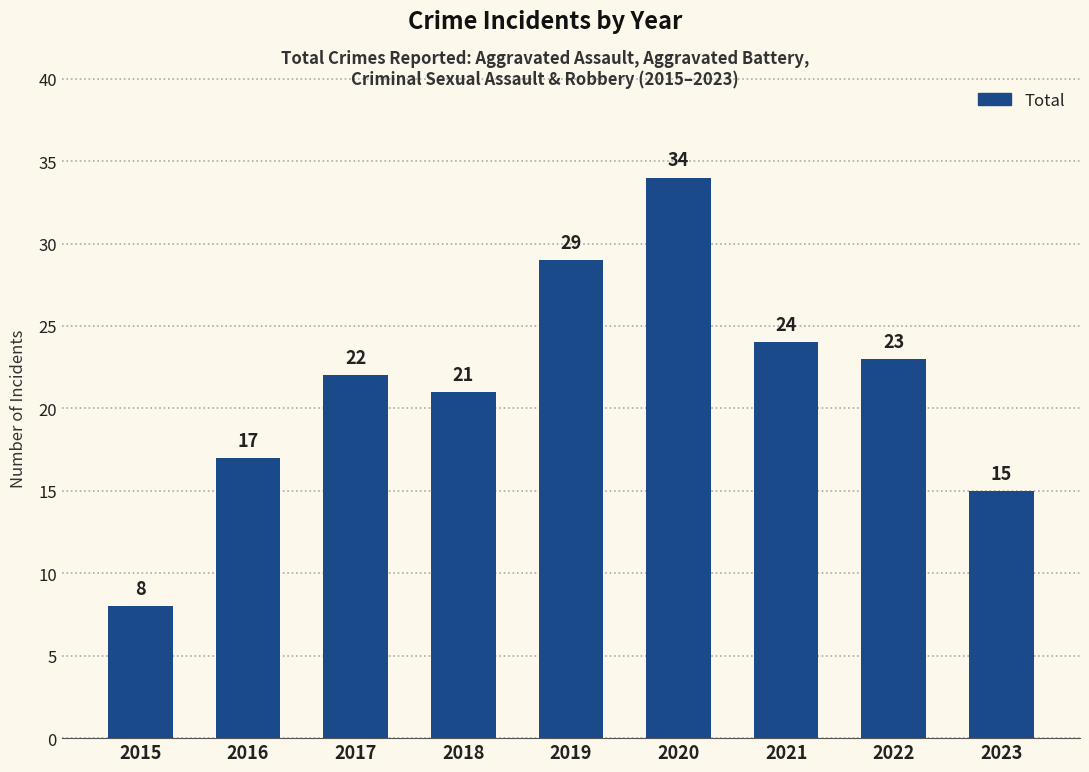

True or false: the data shows 13 at 2020.

False